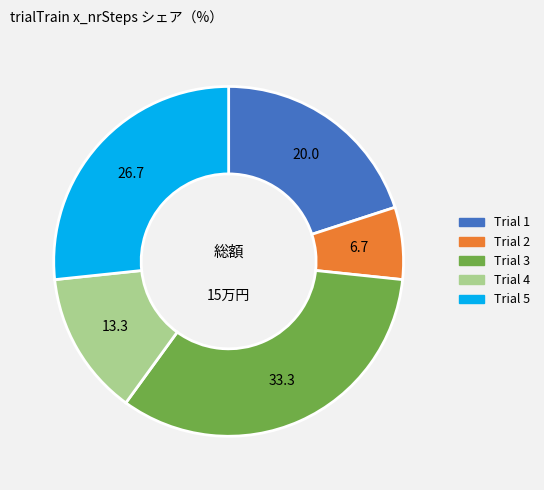

Is there a majority slice in this chart?

No